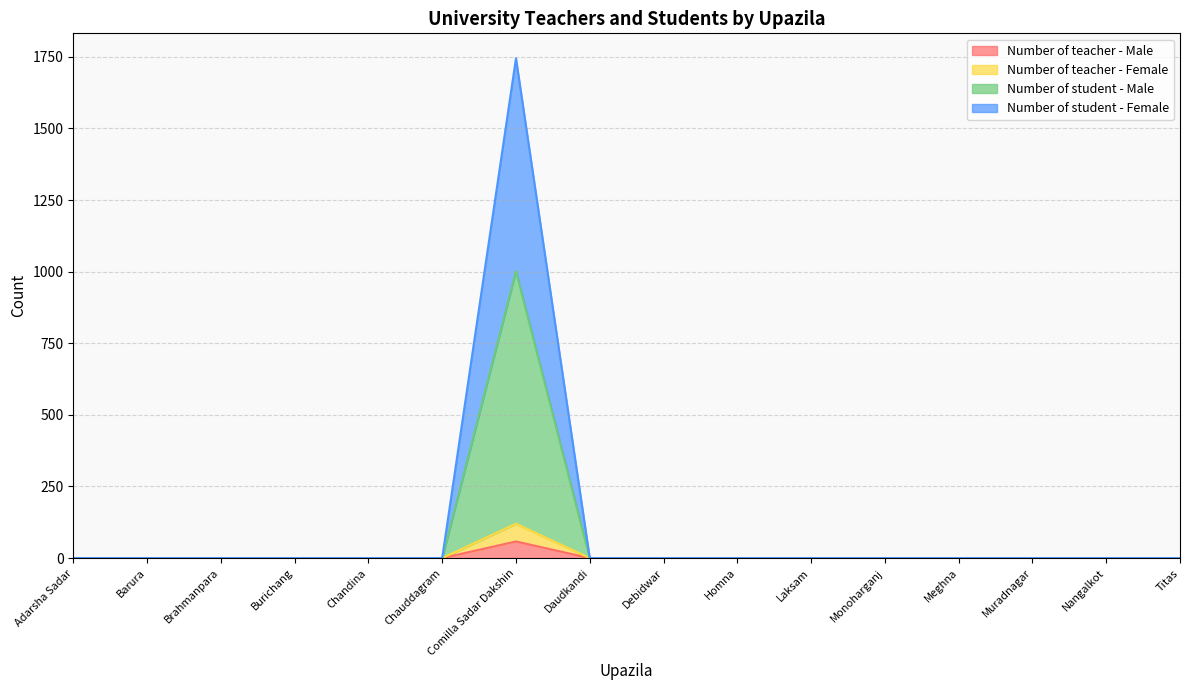

What position from the left is Meghna?

13